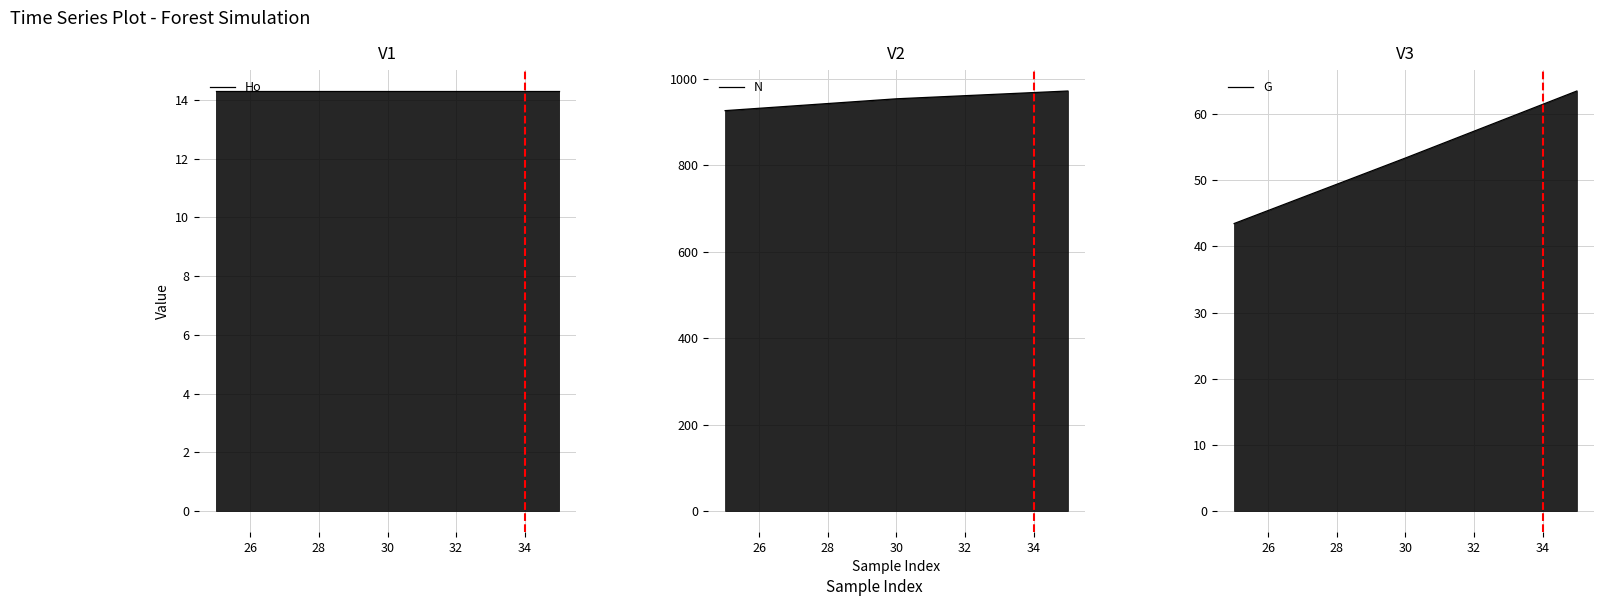

The N series shows 499.0 at 26. True or false?

False